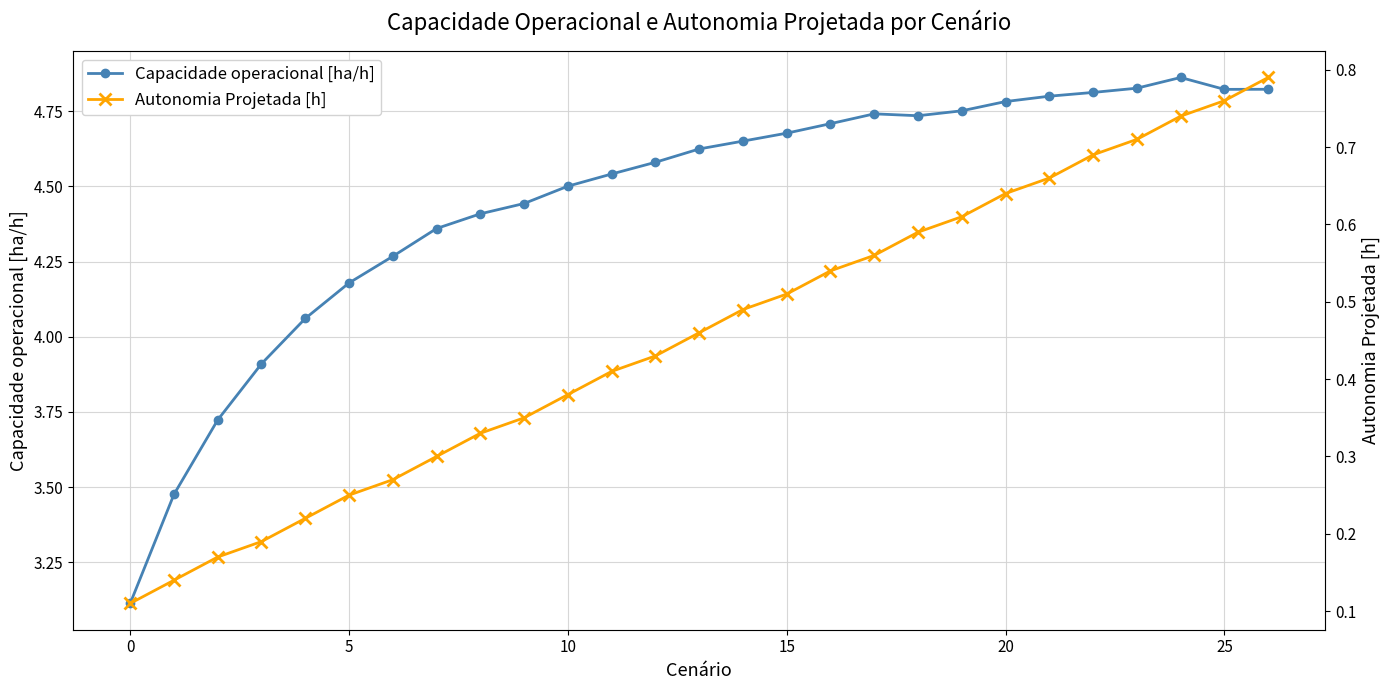

Where is the first local maximum for Capacidade operacional [ha/h]?

17